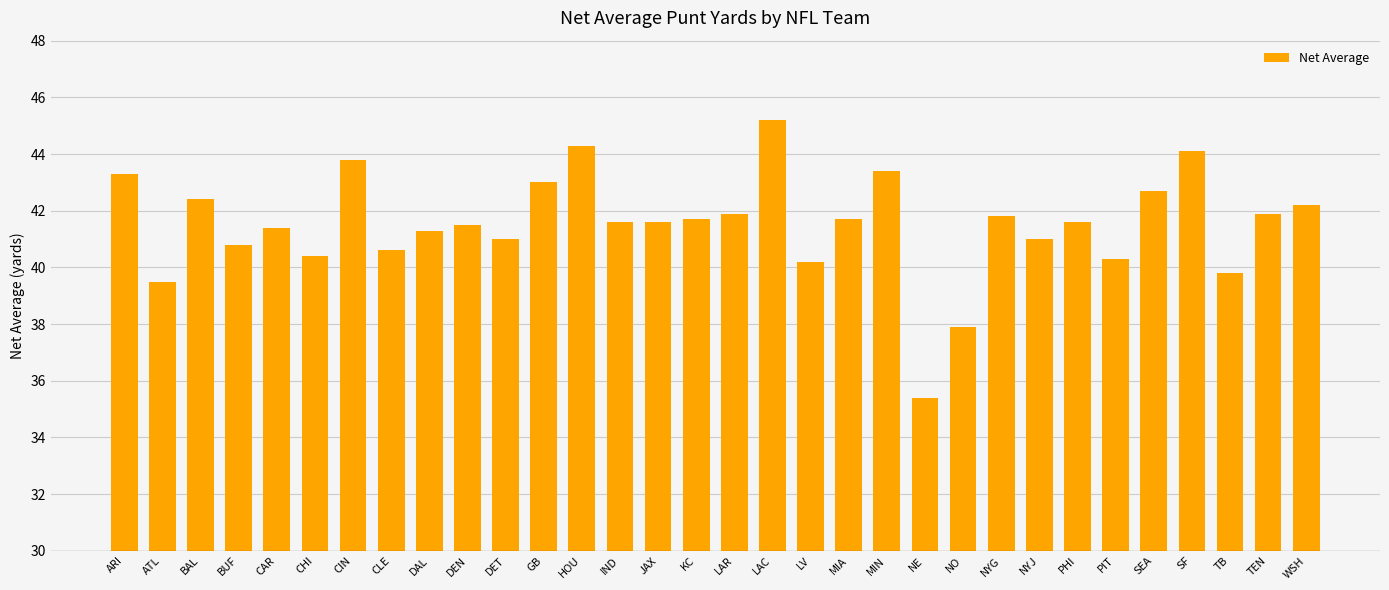

True or false: the data shows 59.4 at NYJ.

False